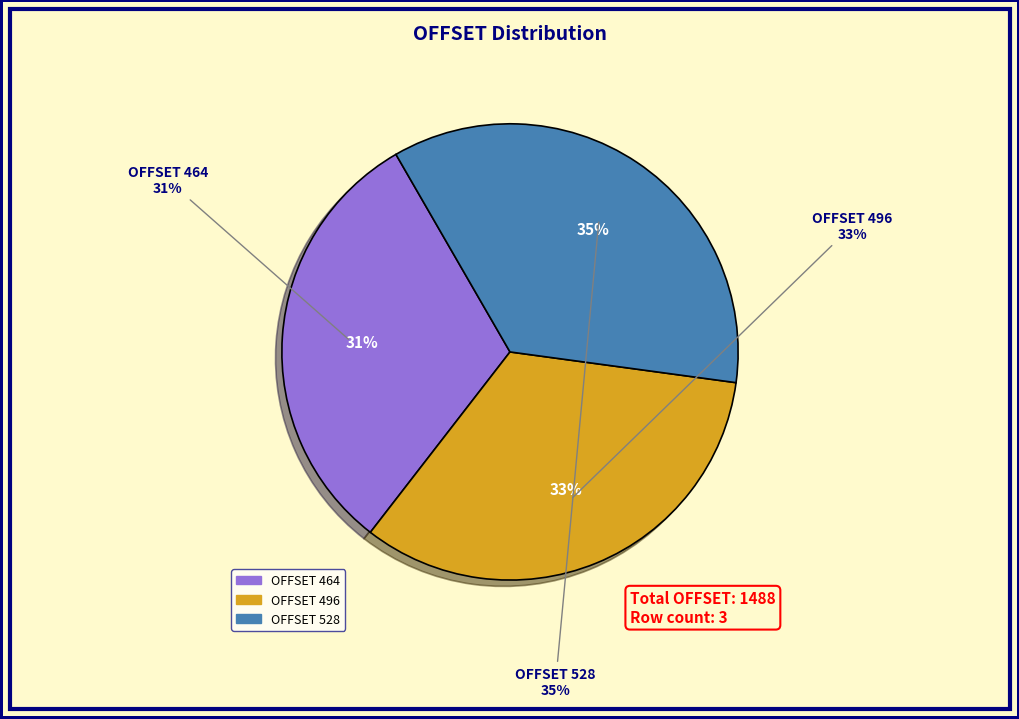

Which slice is the largest?

528